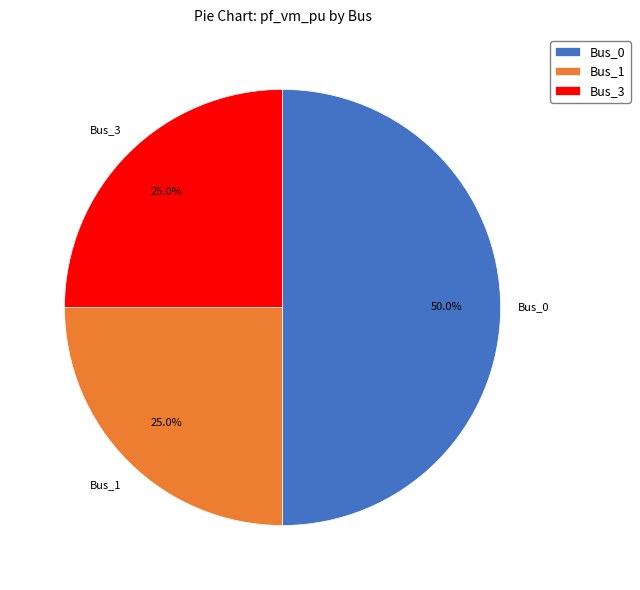

How many slices are in this pie chart?

3